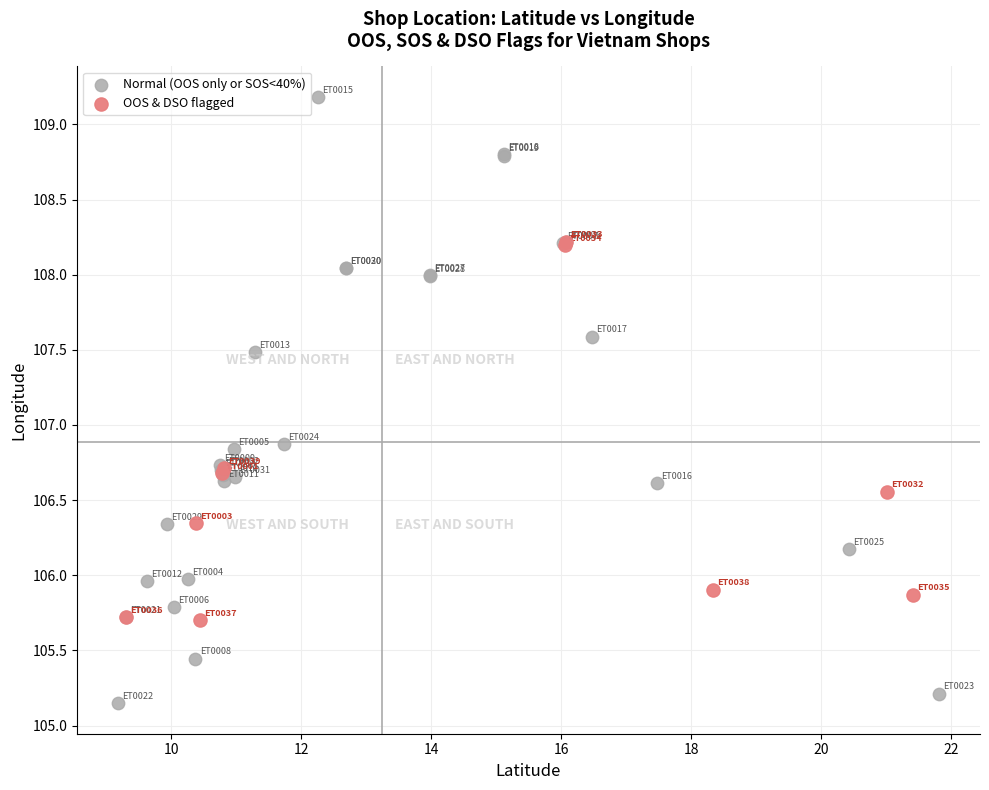

What are all the series names shown in the legend?

Normal (OOS only or SOS<40%), OOS & DSO flagged